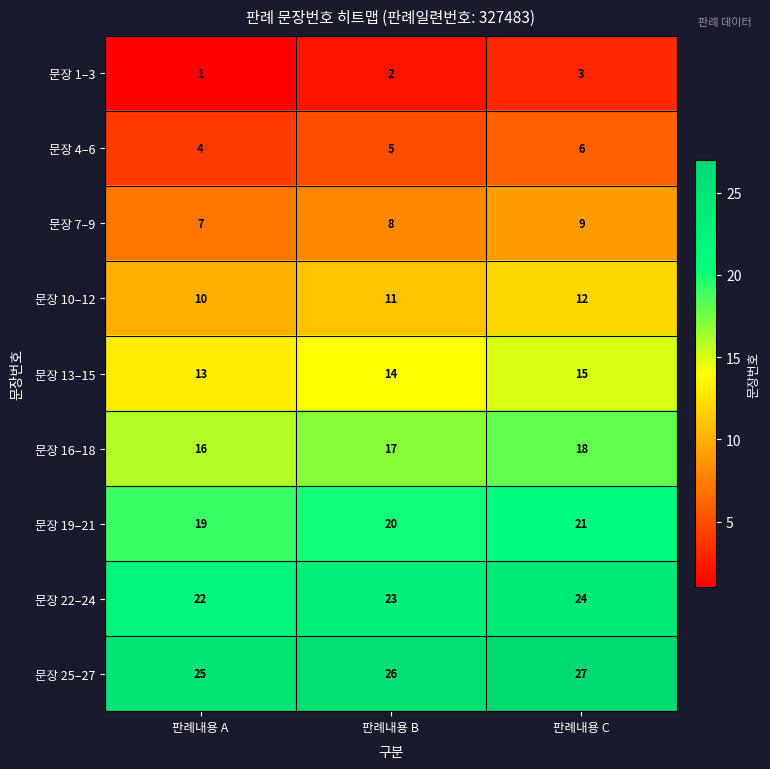

Is the value of 문장 7–9 at 판례내용 A greater than the value of 문장 4–6 at 판례내용 C?

Yes